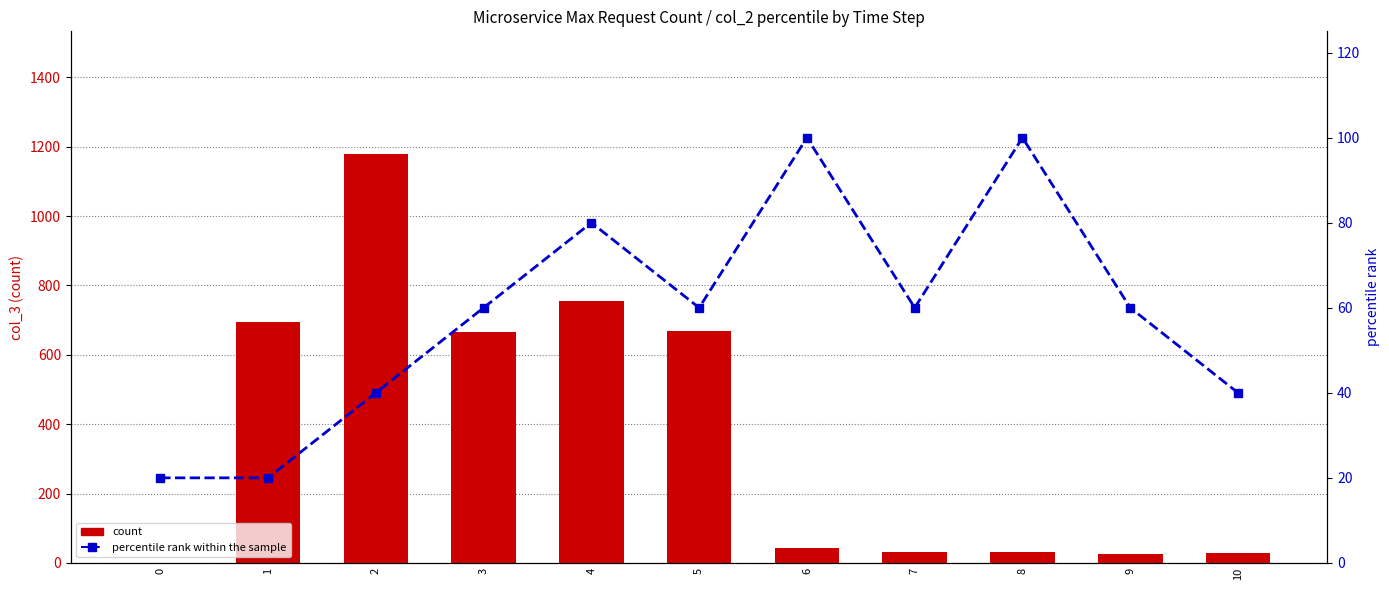

What is the maximum value shown in the chart?

1179